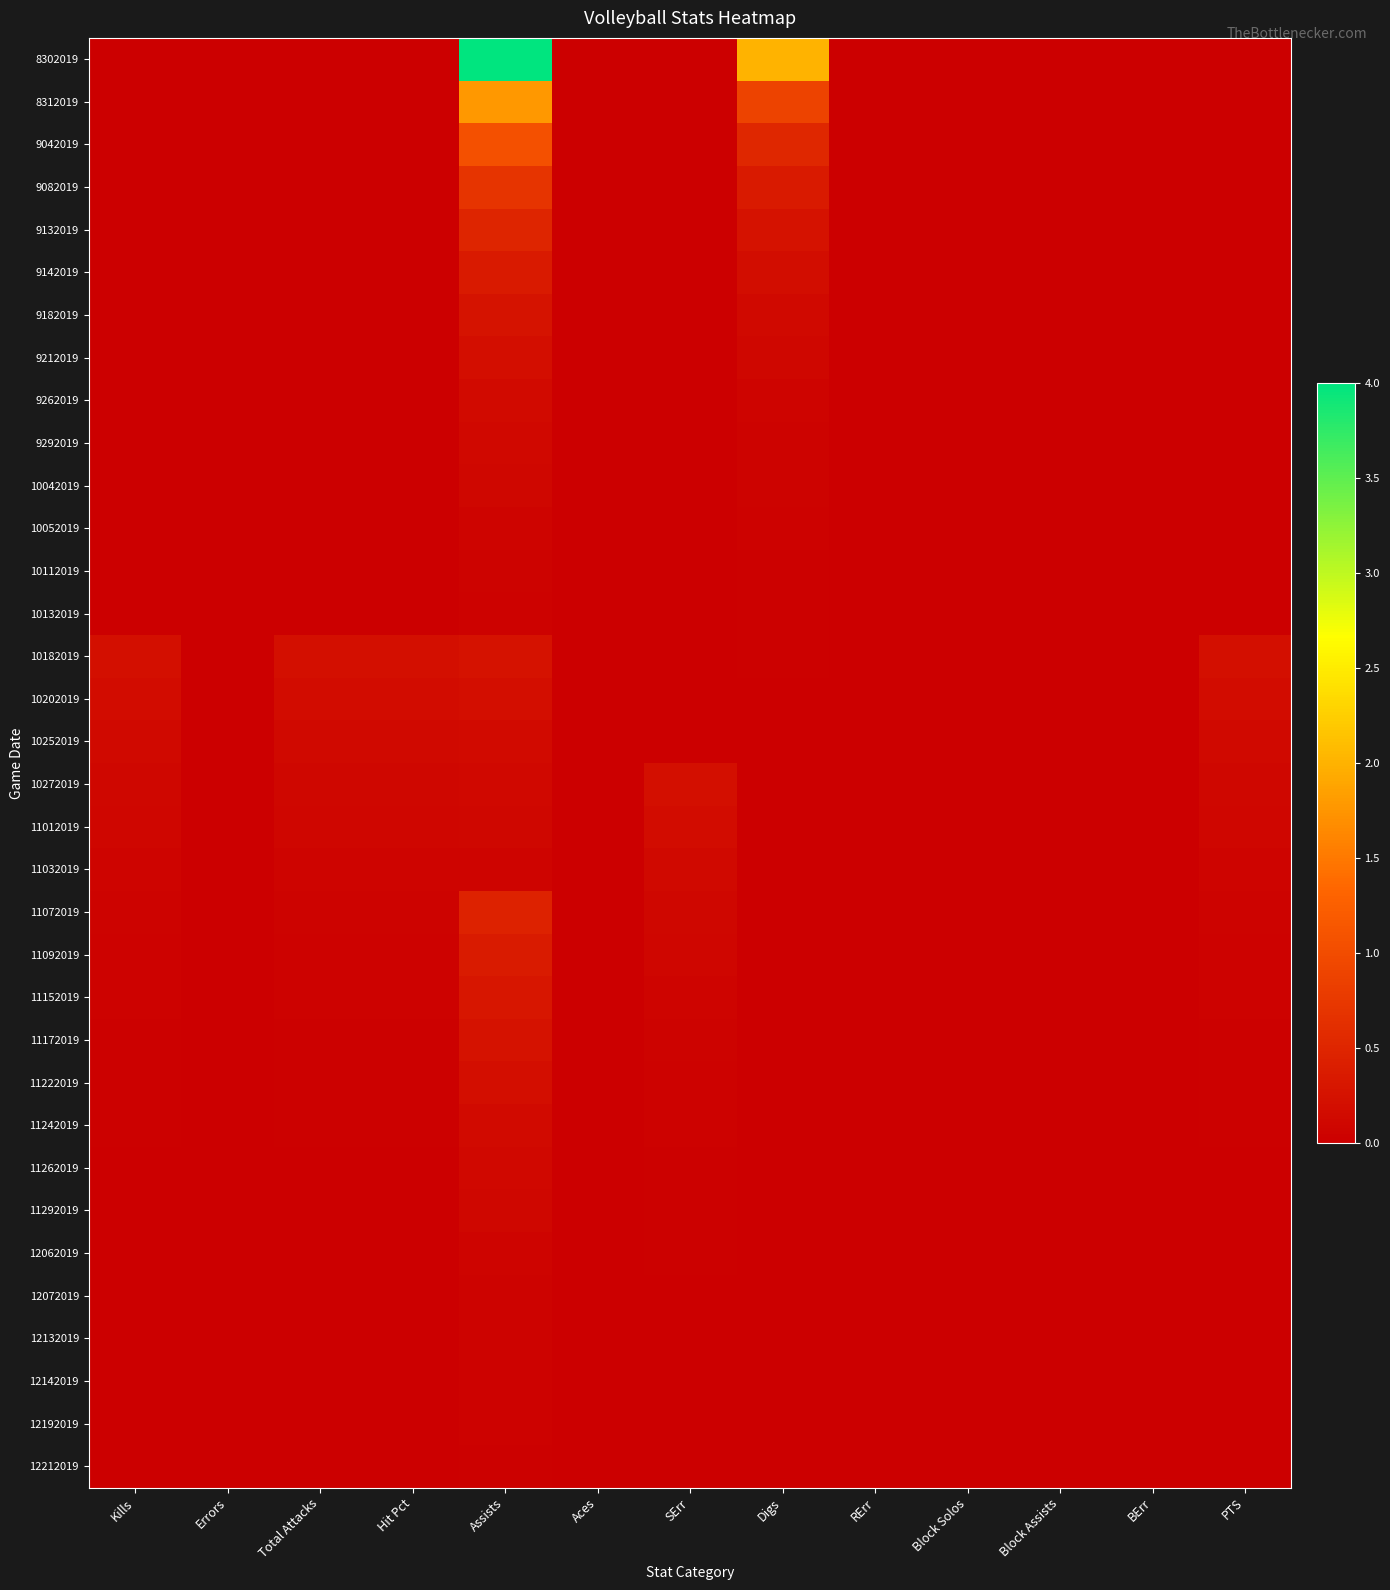

Reading left to right, extract all data points from this chart.

8302019: Kills=0.0	Errors=0.0	Total Attacks=0.0	Hit Pct=0.0	Assists=4.0	Aces=0.0	SErr=0.0	Digs=2.0	RErr=0.0	Block Solos=0.0	Block Assists=0.0	BErr=0.0	PTS=0.0
8312019: Kills=0.0	Errors=0.0	Total Attacks=0.0	Hit Pct=0.0	Assists=1.8	Aces=0.0	SErr=0.0	Digs=0.9	RErr=0.0	Block Solos=0.0	Block Assists=0.0	BErr=0.0	PTS=0.0
9042019: Kills=0.0	Errors=0.0	Total Attacks=0.0	Hit Pct=0.0	Assists=1.0	Aces=0.0	SErr=0.0	Digs=0.5	RErr=0.0	Block Solos=0.0	Block Assists=0.0	BErr=0.0	PTS=0.0
9082019: Kills=0.0	Errors=0.0	Total Attacks=0.0	Hit Pct=0.0	Assists=0.7	Aces=0.0	SErr=0.0	Digs=0.3	RErr=0.0	Block Solos=0.0	Block Assists=0.0	BErr=0.0	PTS=0.0
9132019: Kills=0.0	Errors=0.0	Total Attacks=0.0	Hit Pct=0.0	Assists=0.5	Aces=0.0	SErr=0.0	Digs=0.2	RErr=0.0	Block Solos=0.0	Block Assists=0.0	BErr=0.0	PTS=0.0
9142019: Kills=0.0	Errors=0.0	Total Attacks=0.0	Hit Pct=0.0	Assists=0.4	Aces=0.0	SErr=0.0	Digs=0.2	RErr=0.0	Block Solos=0.0	Block Assists=0.0	BErr=0.0	PTS=0.0
9182019: Kills=0.0	Errors=0.0	Total Attacks=0.0	Hit Pct=0.0	Assists=0.3	Aces=0.0	SErr=0.0	Digs=0.1	RErr=0.0	Block Solos=0.0	Block Assists=0.0	BErr=0.0	PTS=0.0
9212019: Kills=0.0	Errors=0.0	Total Attacks=0.0	Hit Pct=0.0	Assists=0.2	Aces=0.0	SErr=0.0	Digs=0.1	RErr=0.0	Block Solos=0.0	Block Assists=0.0	BErr=0.0	PTS=0.0
9262019: Kills=0.0	Errors=0.0	Total Attacks=0.0	Hit Pct=0.0	Assists=0.2	Aces=0.0	SErr=0.0	Digs=0.1	RErr=0.0	Block Solos=0.0	Block Assists=0.0	BErr=0.0	PTS=0.0
9292019: Kills=0.0	Errors=0.0	Total Attacks=0.0	Hit Pct=0.0	Assists=0.1	Aces=0.0	SErr=0.0	Digs=0.1	RErr=0.0	Block Solos=0.0	Block Assists=0.0	BErr=0.0	PTS=0.0
10042019: Kills=0.0	Errors=0.0	Total Attacks=0.0	Hit Pct=0.0	Assists=0.1	Aces=0.0	SErr=0.0	Digs=0.0	RErr=0.0	Block Solos=0.0	Block Assists=0.0	BErr=0.0	PTS=0.0
10052019: Kills=0.0	Errors=0.0	Total Attacks=0.0	Hit Pct=0.0	Assists=0.1	Aces=0.0	SErr=0.0	Digs=0.0	RErr=0.0	Block Solos=0.0	Block Assists=0.0	BErr=0.0	PTS=0.0
10112019: Kills=0.0	Errors=0.0	Total Attacks=0.0	Hit Pct=0.0	Assists=0.1	Aces=0.0	SErr=0.0	Digs=0.0	RErr=0.0	Block Solos=0.0	Block Assists=0.0	BErr=0.0	PTS=0.0
10132019: Kills=0.0	Errors=0.0	Total Attacks=0.0	Hit Pct=0.0	Assists=0.0	Aces=0.0	SErr=0.0	Digs=0.0	RErr=0.0	Block Solos=0.0	Block Assists=0.0	BErr=0.0	PTS=0.0
10182019: Kills=0.2	Errors=0.0	Total Attacks=0.2	Hit Pct=0.2	Assists=0.2	Aces=0.0	SErr=0.0	Digs=0.0	RErr=0.0	Block Solos=0.0	Block Assists=0.0	BErr=0.0	PTS=0.2
10202019: Kills=0.2	Errors=0.0	Total Attacks=0.2	Hit Pct=0.2	Assists=0.2	Aces=0.0	SErr=0.0	Digs=0.0	RErr=0.0	Block Solos=0.0	Block Assists=0.0	BErr=0.0	PTS=0.2
10252019: Kills=0.1	Errors=0.0	Total Attacks=0.1	Hit Pct=0.1	Assists=0.2	Aces=0.0	SErr=0.0	Digs=0.0	RErr=0.0	Block Solos=0.0	Block Assists=0.0	BErr=0.0	PTS=0.1
10272019: Kills=0.1	Errors=0.0	Total Attacks=0.1	Hit Pct=0.1	Assists=0.1	Aces=0.0	SErr=0.2	Digs=0.0	RErr=0.0	Block Solos=0.0	Block Assists=0.0	BErr=0.0	PTS=0.1
11012019: Kills=0.1	Errors=0.0	Total Attacks=0.1	Hit Pct=0.1	Assists=0.1	Aces=0.0	SErr=0.2	Digs=0.0	RErr=0.0	Block Solos=0.0	Block Assists=0.0	BErr=0.0	PTS=0.1
11032019: Kills=0.1	Errors=0.0	Total Attacks=0.1	Hit Pct=0.1	Assists=0.1	Aces=0.0	SErr=0.1	Digs=0.0	RErr=0.0	Block Solos=0.0	Block Assists=0.0	BErr=0.0	PTS=0.1
11072019: Kills=0.1	Errors=0.0	Total Attacks=0.1	Hit Pct=0.1	Assists=0.5	Aces=0.0	SErr=0.1	Digs=0.0	RErr=0.0	Block Solos=0.0	Block Assists=0.0	BErr=0.0	PTS=0.1
11092019: Kills=0.0	Errors=0.0	Total Attacks=0.0	Hit Pct=0.0	Assists=0.4	Aces=0.0	SErr=0.1	Digs=0.0	RErr=0.0	Block Solos=0.0	Block Assists=0.0	BErr=0.0	PTS=0.0
11152019: Kills=0.0	Errors=0.0	Total Attacks=0.0	Hit Pct=0.0	Assists=0.3	Aces=0.0	SErr=0.1	Digs=0.0	RErr=0.0	Block Solos=0.0	Block Assists=0.0	BErr=0.0	PTS=0.0
11172019: Kills=0.0	Errors=0.0	Total Attacks=0.0	Hit Pct=0.0	Assists=0.2	Aces=0.0	SErr=0.1	Digs=0.0	RErr=0.0	Block Solos=0.0	Block Assists=0.0	BErr=0.0	PTS=0.0
11222019: Kills=0.0	Errors=0.0	Total Attacks=0.0	Hit Pct=0.0	Assists=0.2	Aces=0.0	SErr=0.0	Digs=0.0	RErr=0.0	Block Solos=0.0	Block Assists=0.0	BErr=0.0	PTS=0.0
11242019: Kills=0.0	Errors=0.0	Total Attacks=0.0	Hit Pct=0.0	Assists=0.2	Aces=0.0	SErr=0.0	Digs=0.0	RErr=0.0	Block Solos=0.0	Block Assists=0.0	BErr=0.0	PTS=0.0
11262019: Kills=0.0	Errors=0.0	Total Attacks=0.0	Hit Pct=0.0	Assists=0.1	Aces=0.0	SErr=0.0	Digs=0.0	RErr=0.0	Block Solos=0.0	Block Assists=0.0	BErr=0.0	PTS=0.0
11292019: Kills=0.0	Errors=0.0	Total Attacks=0.0	Hit Pct=0.0	Assists=0.1	Aces=0.0	SErr=0.0	Digs=0.0	RErr=0.0	Block Solos=0.0	Block Assists=0.0	BErr=0.0	PTS=0.0
12062019: Kills=0.0	Errors=0.0	Total Attacks=0.0	Hit Pct=0.0	Assists=0.1	Aces=0.0	SErr=0.0	Digs=0.0	RErr=0.0	Block Solos=0.0	Block Assists=0.0	BErr=0.0	PTS=0.0
12072019: Kills=0.0	Errors=0.0	Total Attacks=0.0	Hit Pct=0.0	Assists=0.1	Aces=0.0	SErr=0.0	Digs=0.0	RErr=0.0	Block Solos=0.0	Block Assists=0.0	BErr=0.0	PTS=0.0
12132019: Kills=0.0	Errors=0.0	Total Attacks=0.0	Hit Pct=0.0	Assists=0.1	Aces=0.0	SErr=0.0	Digs=0.0	RErr=0.0	Block Solos=0.0	Block Assists=0.0	BErr=0.0	PTS=0.0
12142019: Kills=0.0	Errors=0.0	Total Attacks=0.0	Hit Pct=0.0	Assists=0.0	Aces=0.0	SErr=0.0	Digs=0.0	RErr=0.0	Block Solos=0.0	Block Assists=0.0	BErr=0.0	PTS=0.0
12192019: Kills=0.0	Errors=0.0	Total Attacks=0.0	Hit Pct=0.0	Assists=0.0	Aces=0.0	SErr=0.0	Digs=0.0	RErr=0.0	Block Solos=0.0	Block Assists=0.0	BErr=0.0	PTS=0.0
12212019: Kills=0.0	Errors=0.0	Total Attacks=0.0	Hit Pct=0.0	Assists=0.0	Aces=0.0	SErr=0.0	Digs=0.0	RErr=0.0	Block Solos=0.0	Block Assists=0.0	BErr=0.0	PTS=0.0